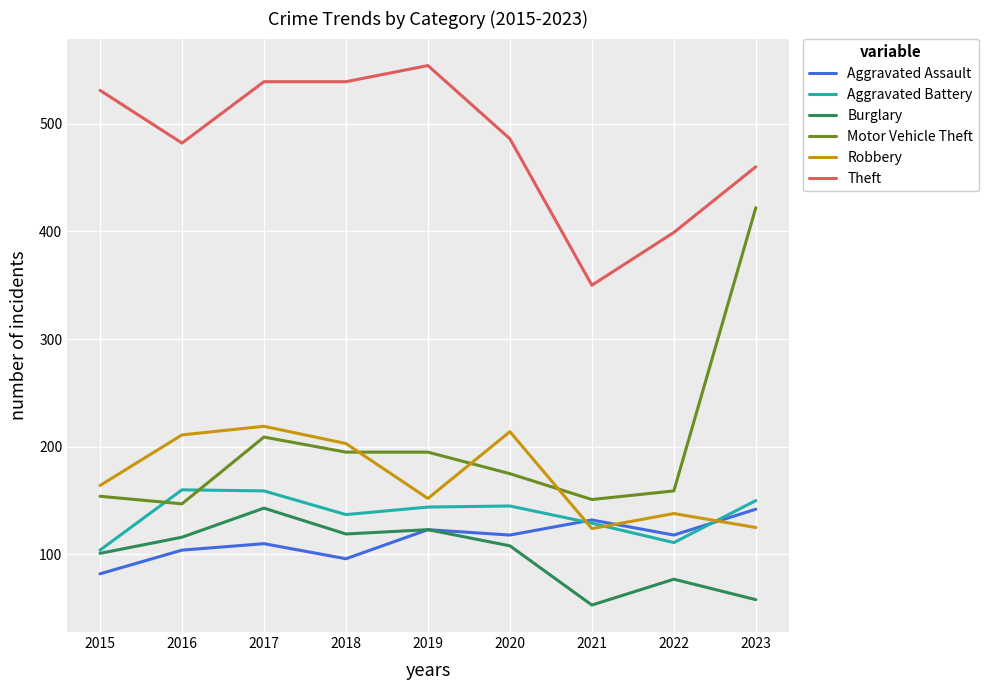

Which category has the lowest value in the Theft series?

2021